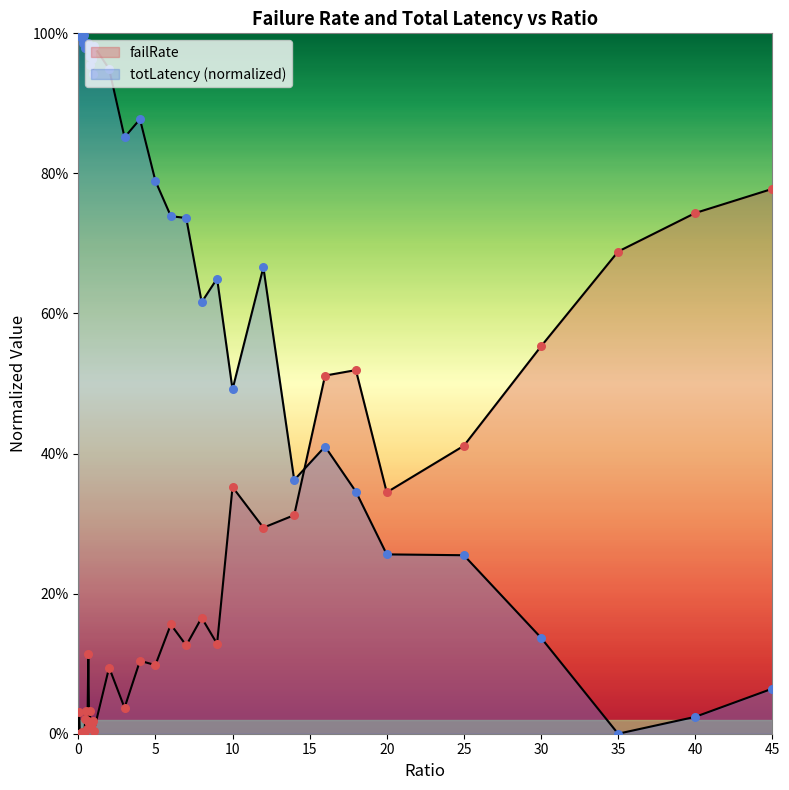

What is the total value across all series at 40?

0.8